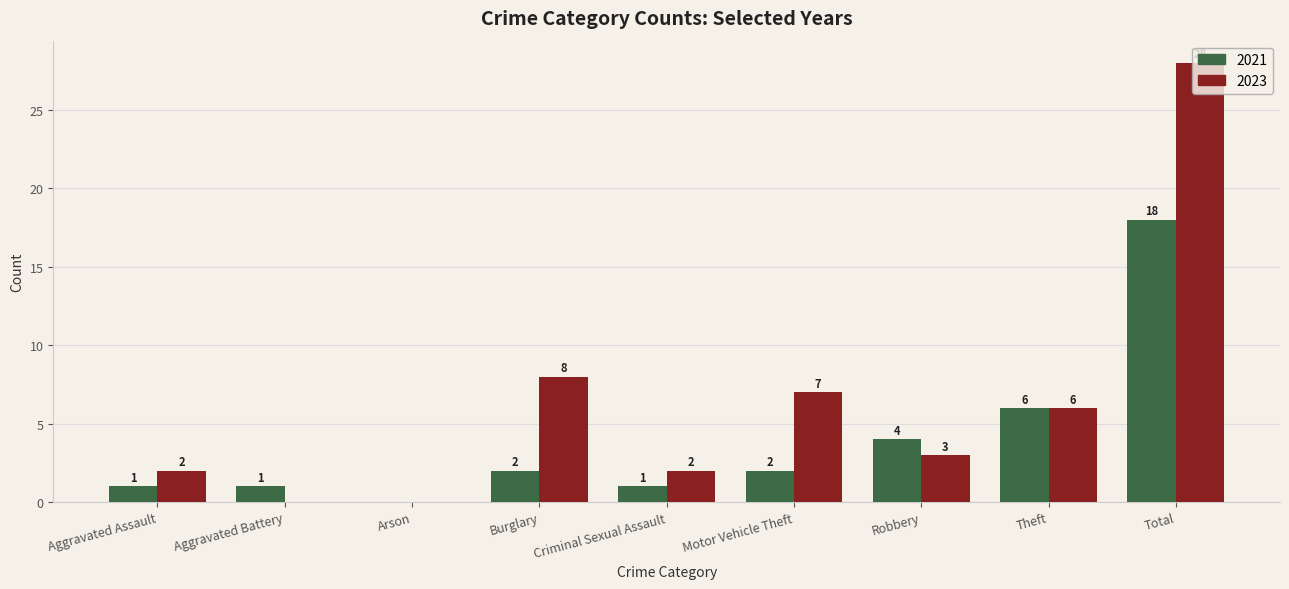

Count the number of categories in the chart.

9